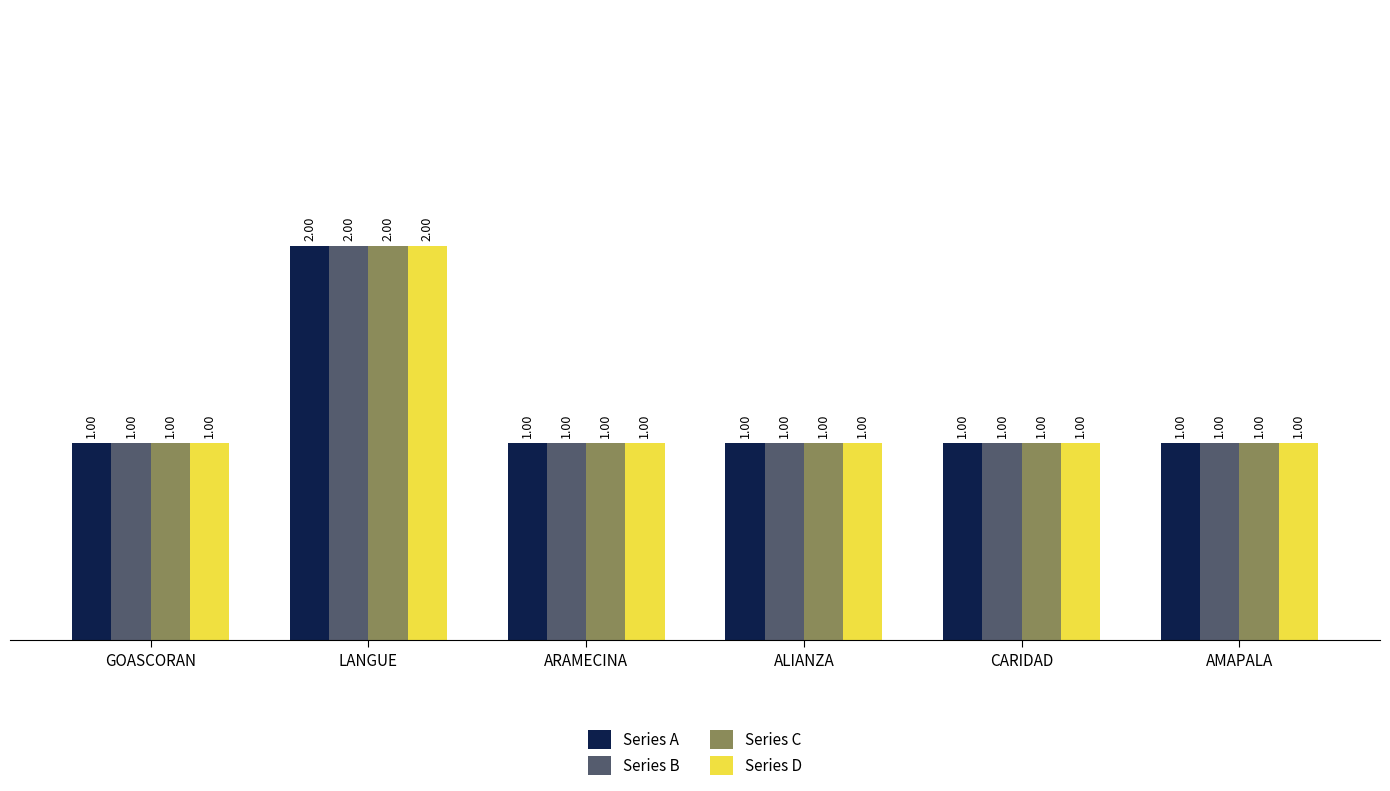

What is the total value across all series at CARIDAD?

4